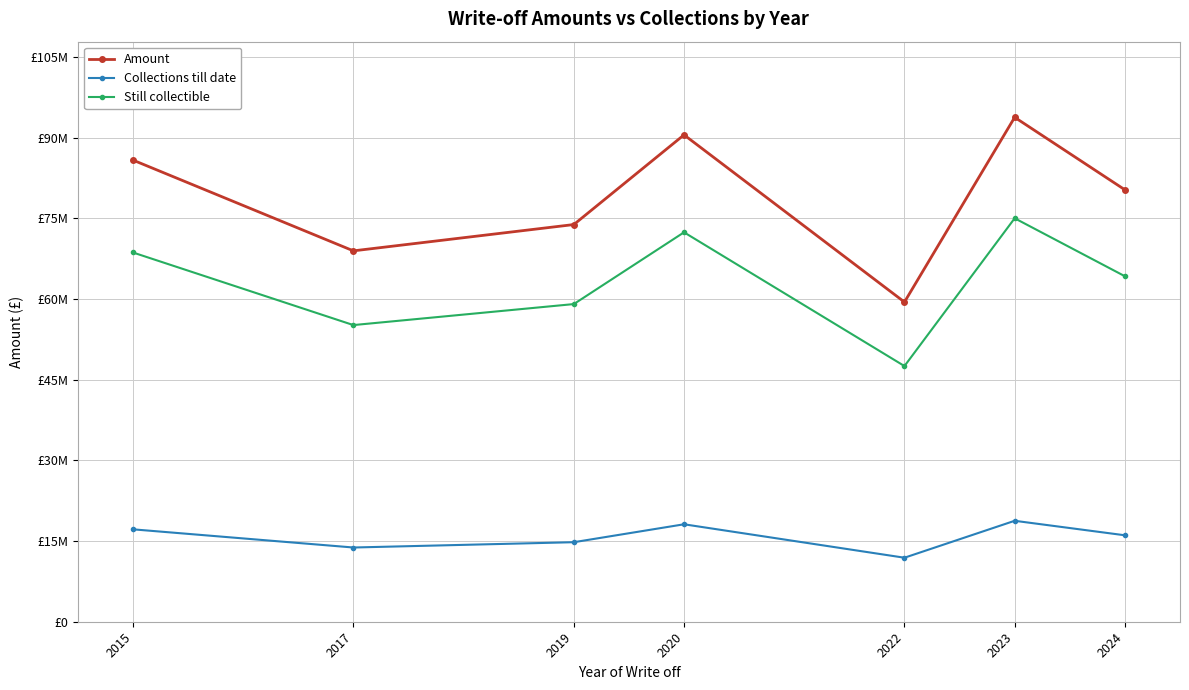

The value of Still collectible at 2019 is 59045507.8. True or false?

True